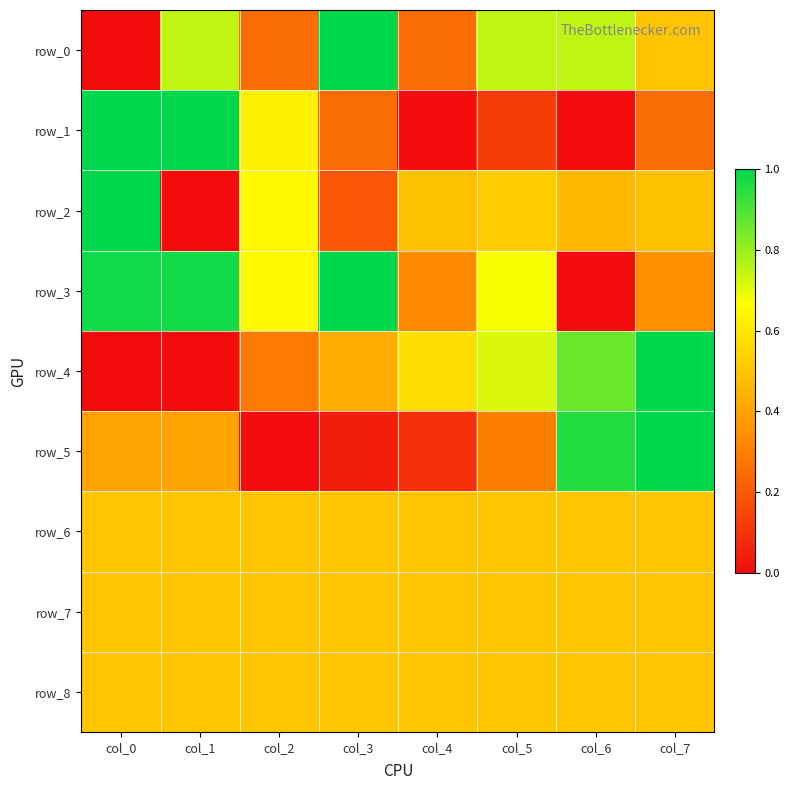

Reading left to right, extract all data points from this chart.

row_0: col_0=0.0	col_1=0.8	col_2=0.2	col_3=1.0	col_4=0.2	col_5=0.8	col_6=0.8	col_7=0.5
row_1: col_0=1.0	col_1=1.0	col_2=0.6	col_3=0.2	col_4=0.0	col_5=0.1	col_6=0.0	col_7=0.2
row_2: col_0=1.0	col_1=0.0	col_2=0.6	col_3=0.2	col_4=0.5	col_5=0.5	col_6=0.5	col_7=0.5
row_3: col_0=1.0	col_1=1.0	col_2=0.7	col_3=1.0	col_4=0.3	col_5=0.7	col_6=0.0	col_7=0.3
row_4: col_0=0.0	col_1=0.0	col_2=0.3	col_3=0.4	col_4=0.6	col_5=0.7	col_6=0.9	col_7=1.0
row_5: col_0=0.4	col_1=0.4	col_2=0.0	col_3=0.0	col_4=0.1	col_5=0.3	col_6=1.0	col_7=1.0
row_6: col_0=0.5	col_1=0.5	col_2=0.5	col_3=0.5	col_4=0.5	col_5=0.5	col_6=0.5	col_7=0.5
row_7: col_0=0.5	col_1=0.5	col_2=0.5	col_3=0.5	col_4=0.5	col_5=0.5	col_6=0.5	col_7=0.5
row_8: col_0=0.5	col_1=0.5	col_2=0.5	col_3=0.5	col_4=0.5	col_5=0.5	col_6=0.5	col_7=0.5